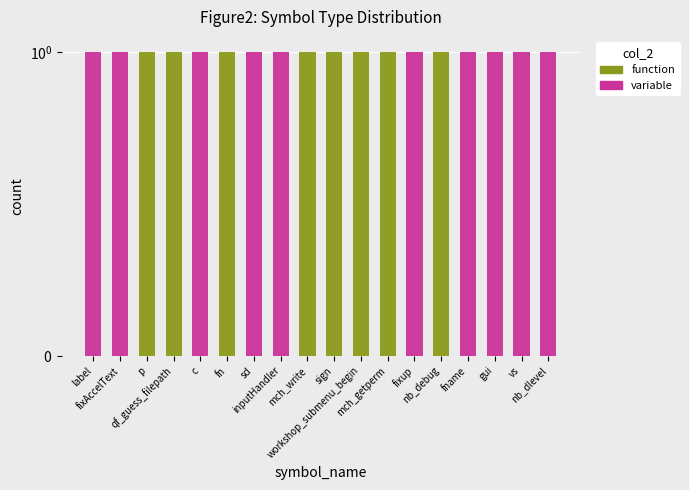

How many bars are there in total?

36